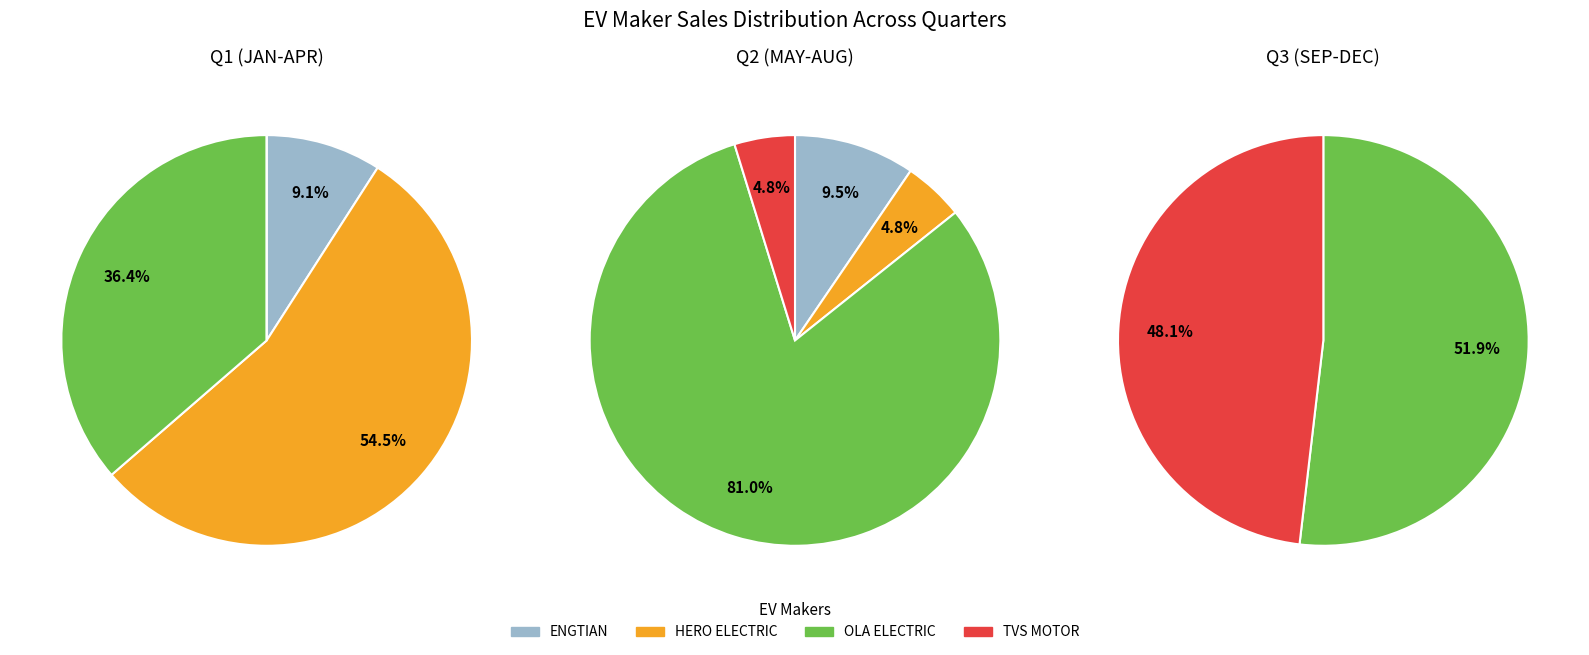

How many segments does this pie chart have?

12